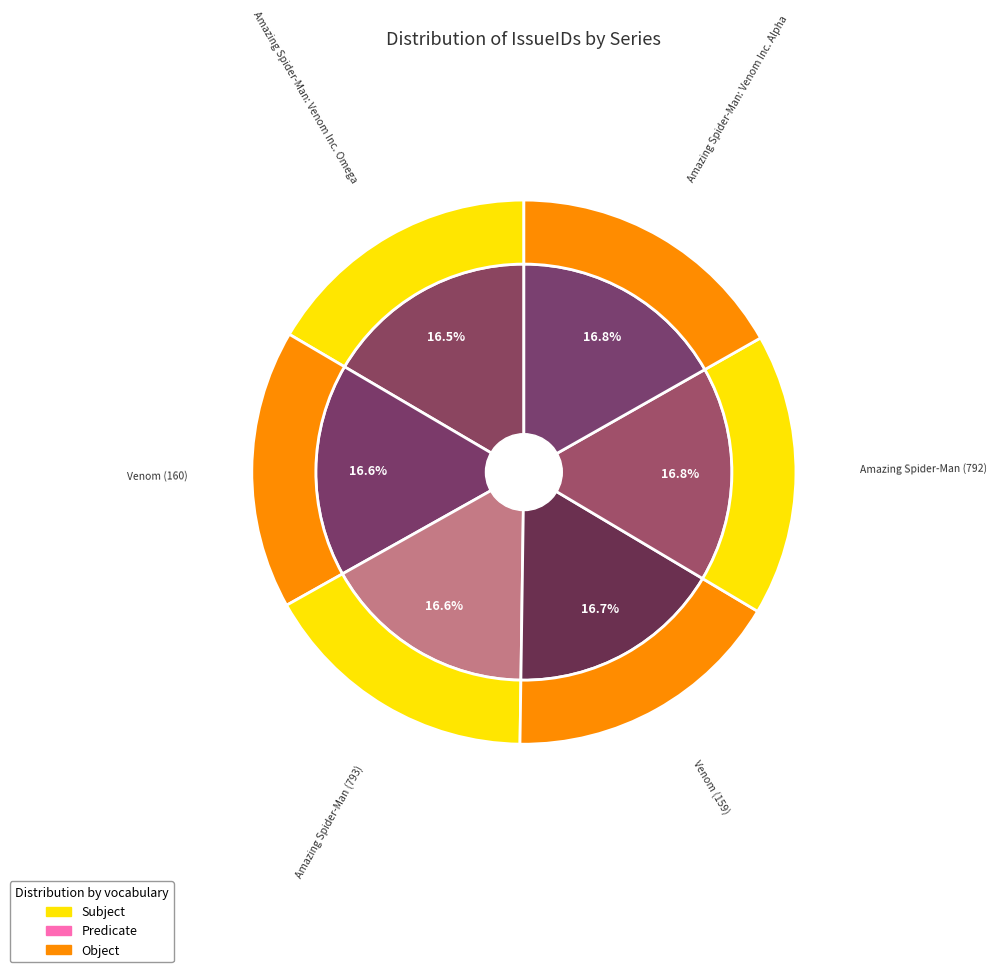

Is Amazing Spider-Man: Venom Inc. Alpha the majority of the pie?

No